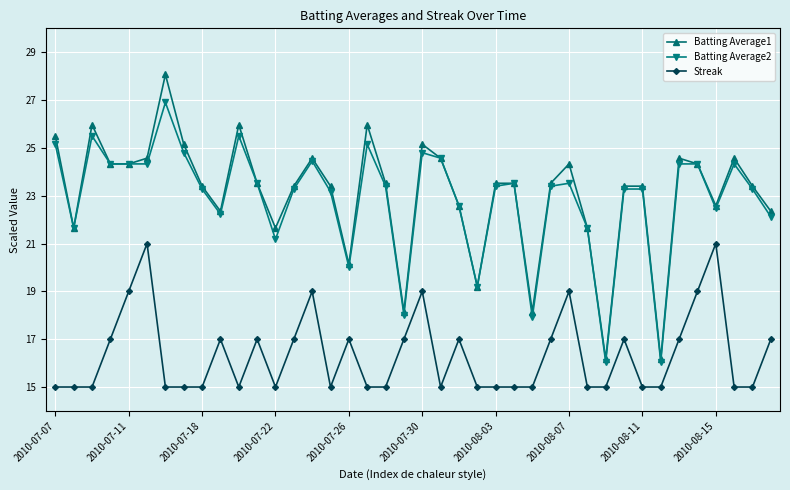

Rank the series by their maximum value, from highest to lowest.

Batting Average1, Batting Average2, Streak